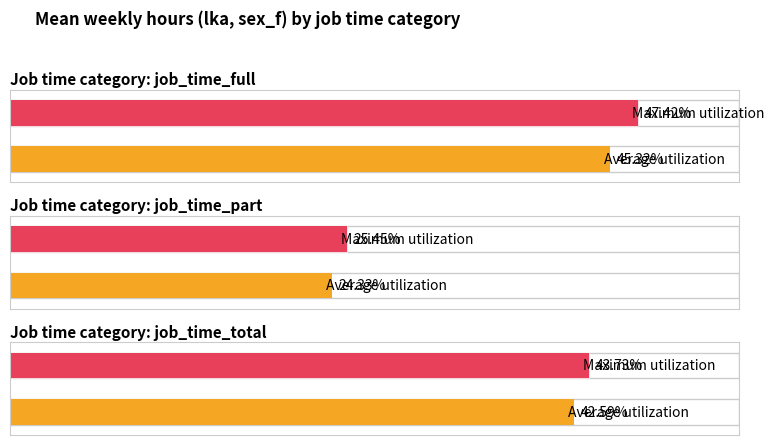

Which has a higher value, job_time_total_f or job_time_part_2014?

job_time_total_f